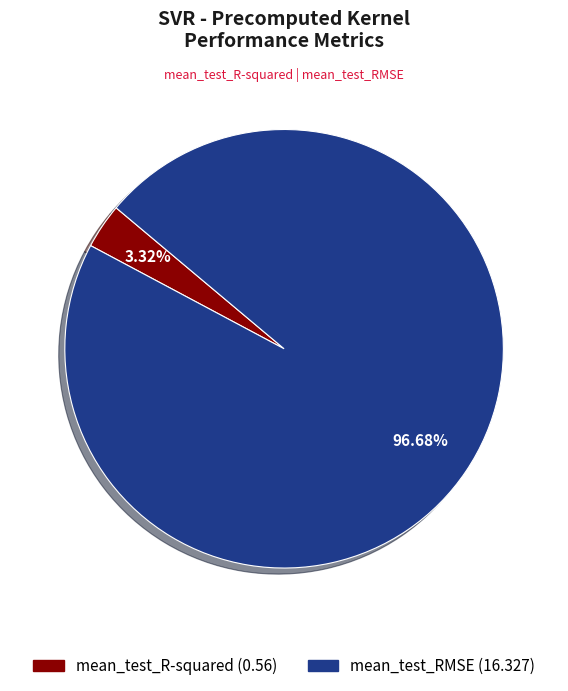

Between mean_test_R-squared and mean_test_RMSE, which is larger?

mean_test_RMSE